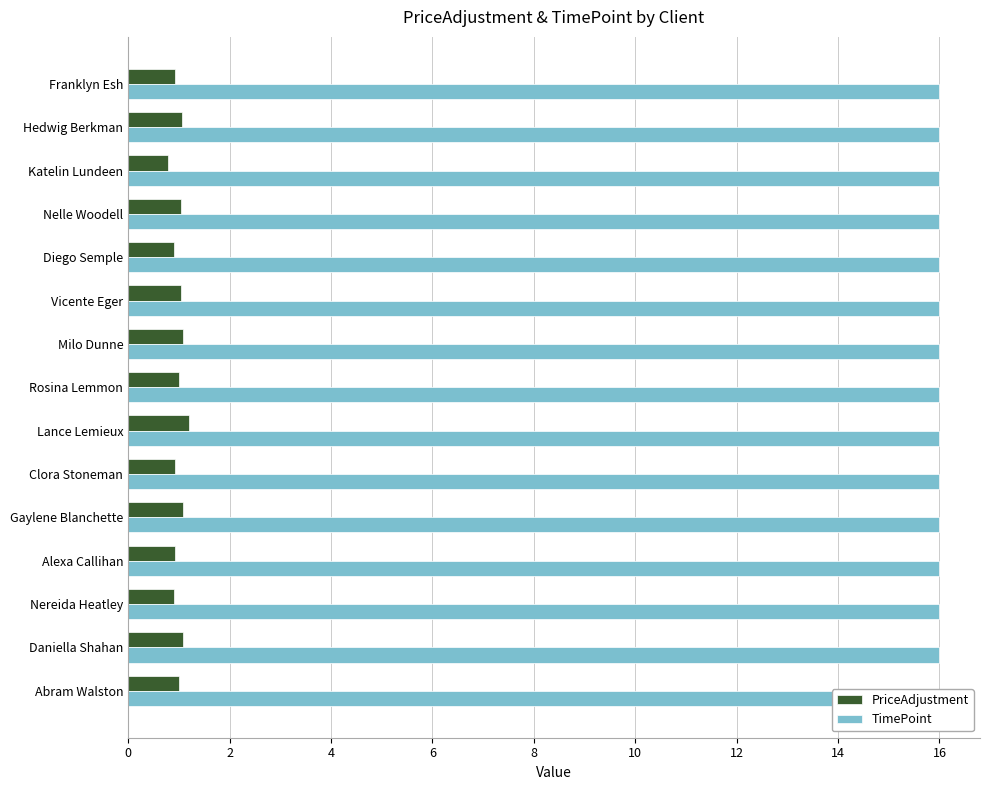

Count the number of data series in this chart.

2